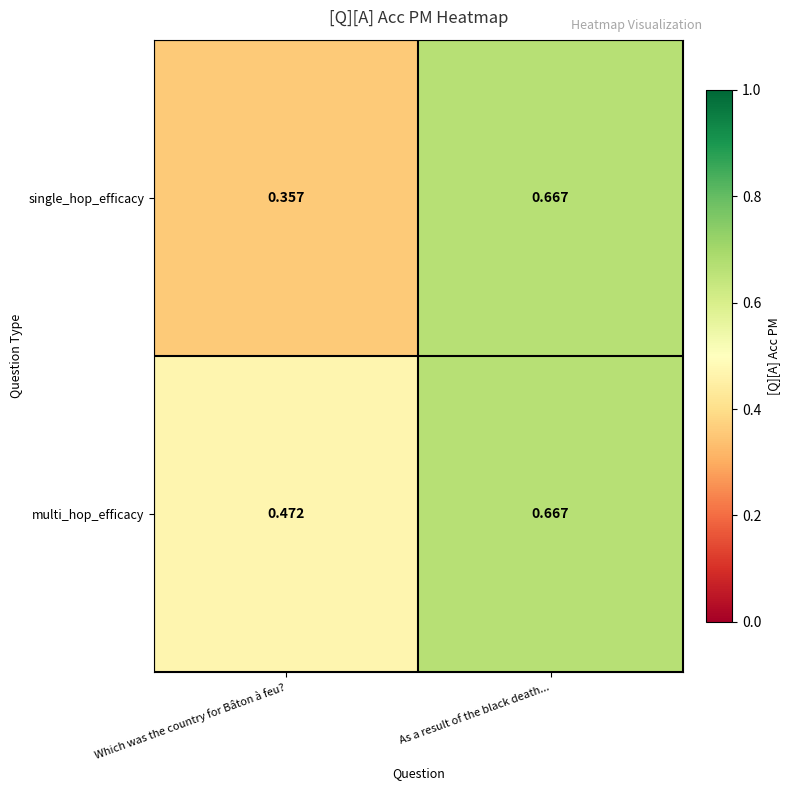

How many categories are shown in the chart?

2